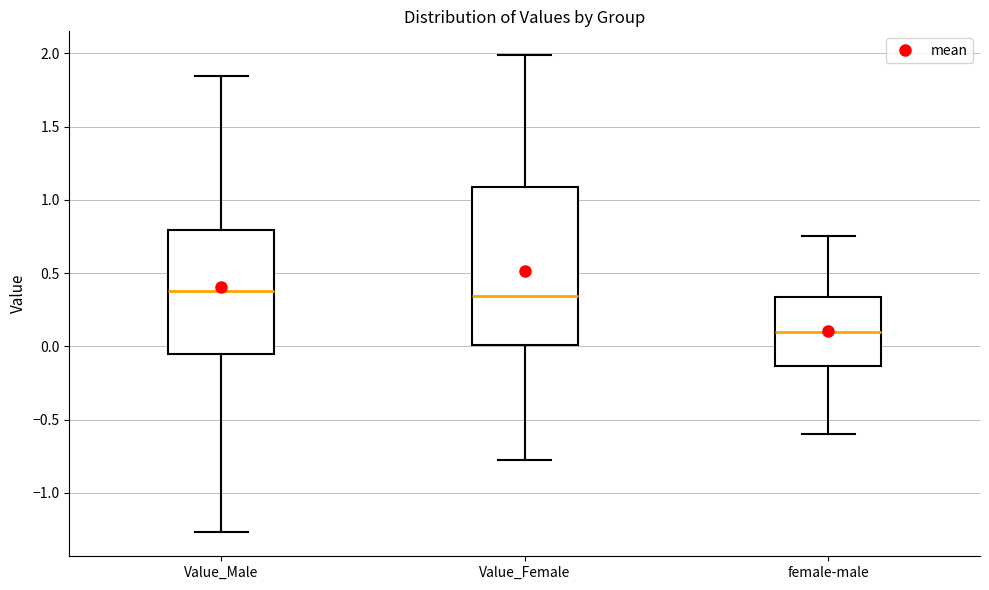

Where does the median line of the box for Value_Male sit on the y-axis? The values are not printed on the chart, so give them approximately, as read against the axis.

0.40